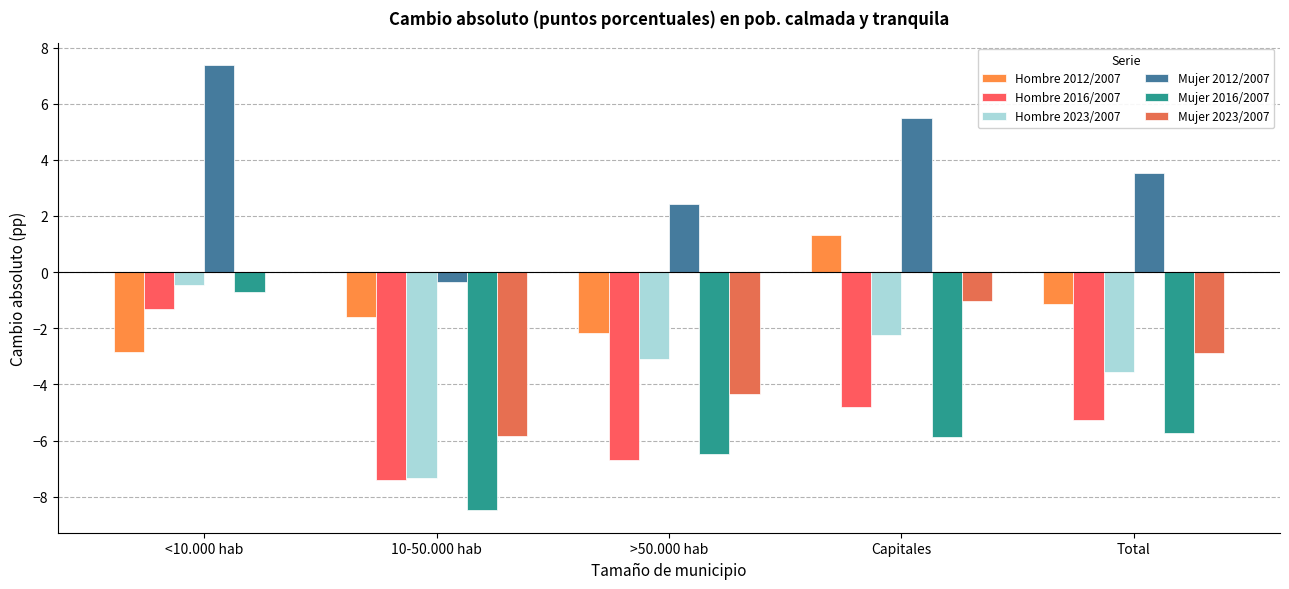

Are the bars horizontal?

No